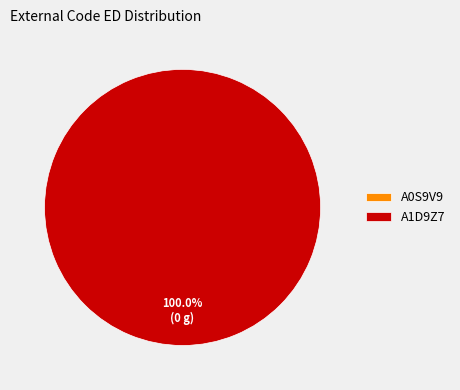

The A1D9Z7 slice represents 100% of the pie. True or false?

True